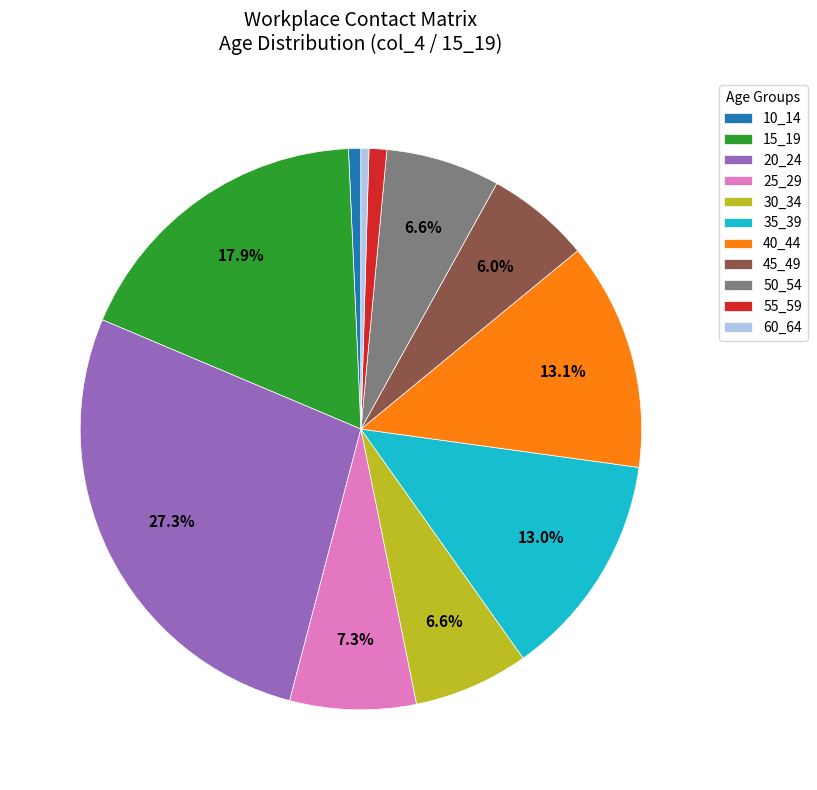

What percentage is NOT represented by 30_34?

93.4%